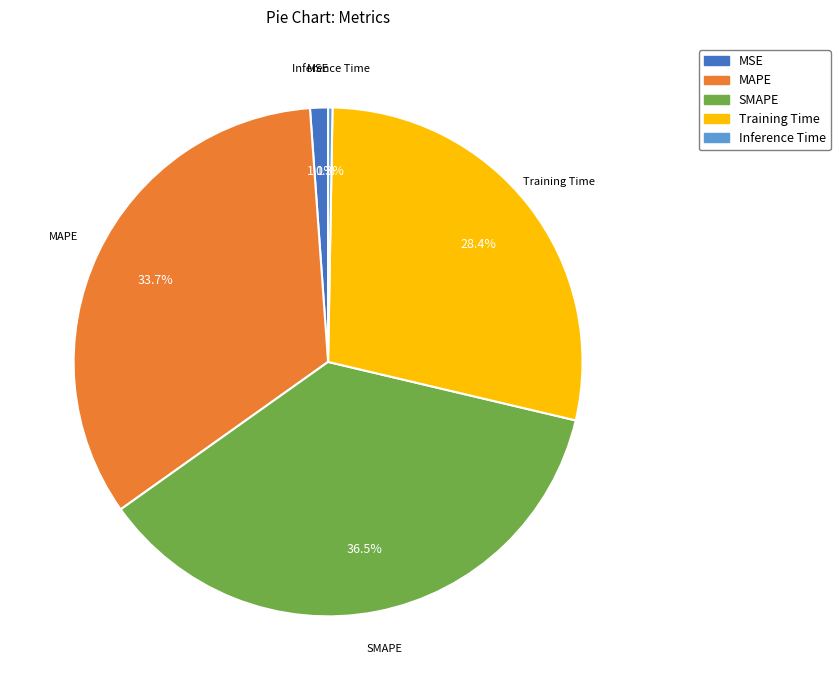

To the nearest percent, what percentage of the pie is MAPE?

34%